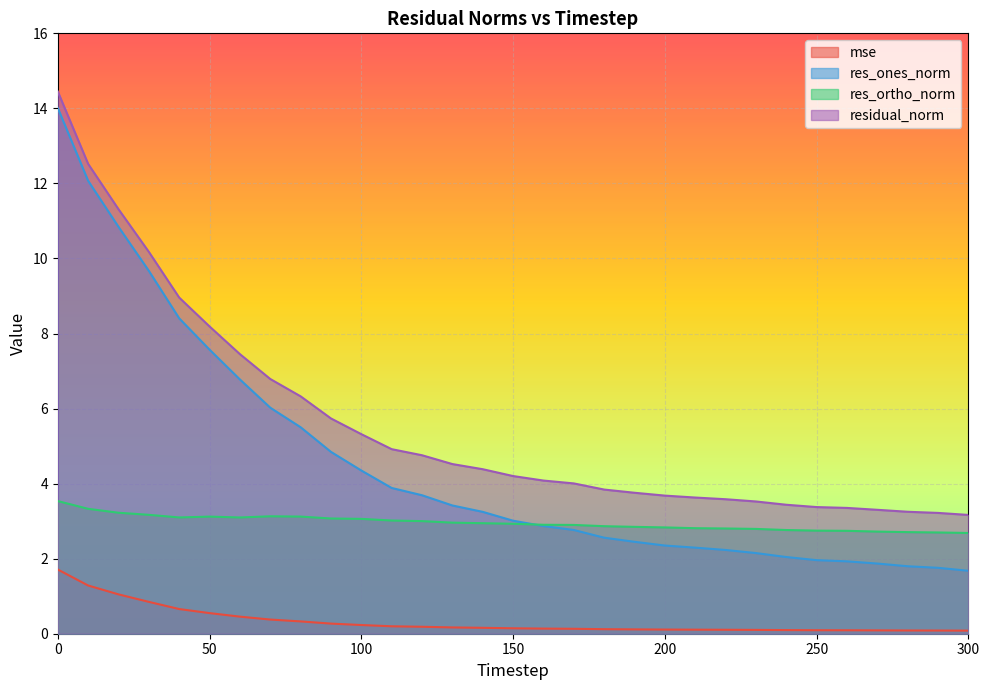

What is the difference between the mse values at 10 and 100?

1.1